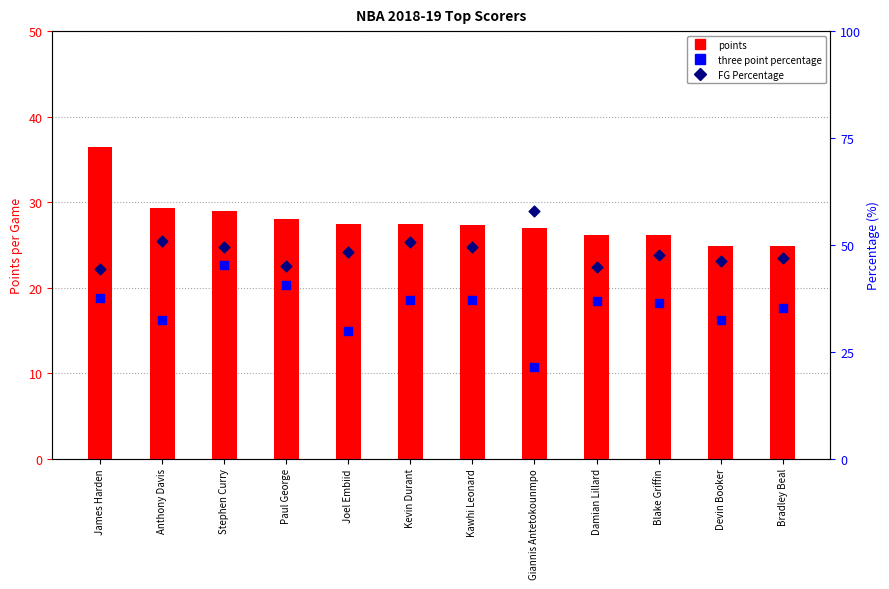

Is the value of three point percentage at Paul George greater than the value of FG Percentage at Paul George?

No